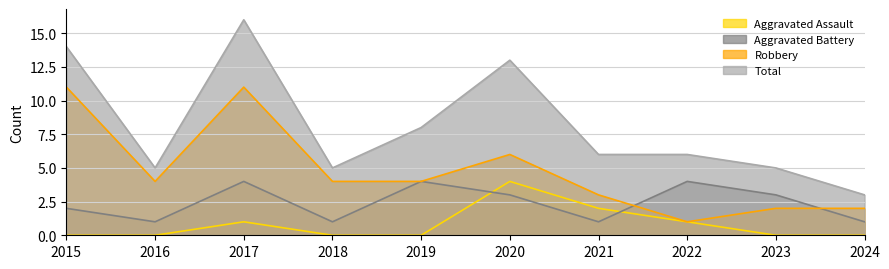

List the series in order of their peak value, lowest first.

Aggravated Assault, Aggravated Battery, Robbery, Total